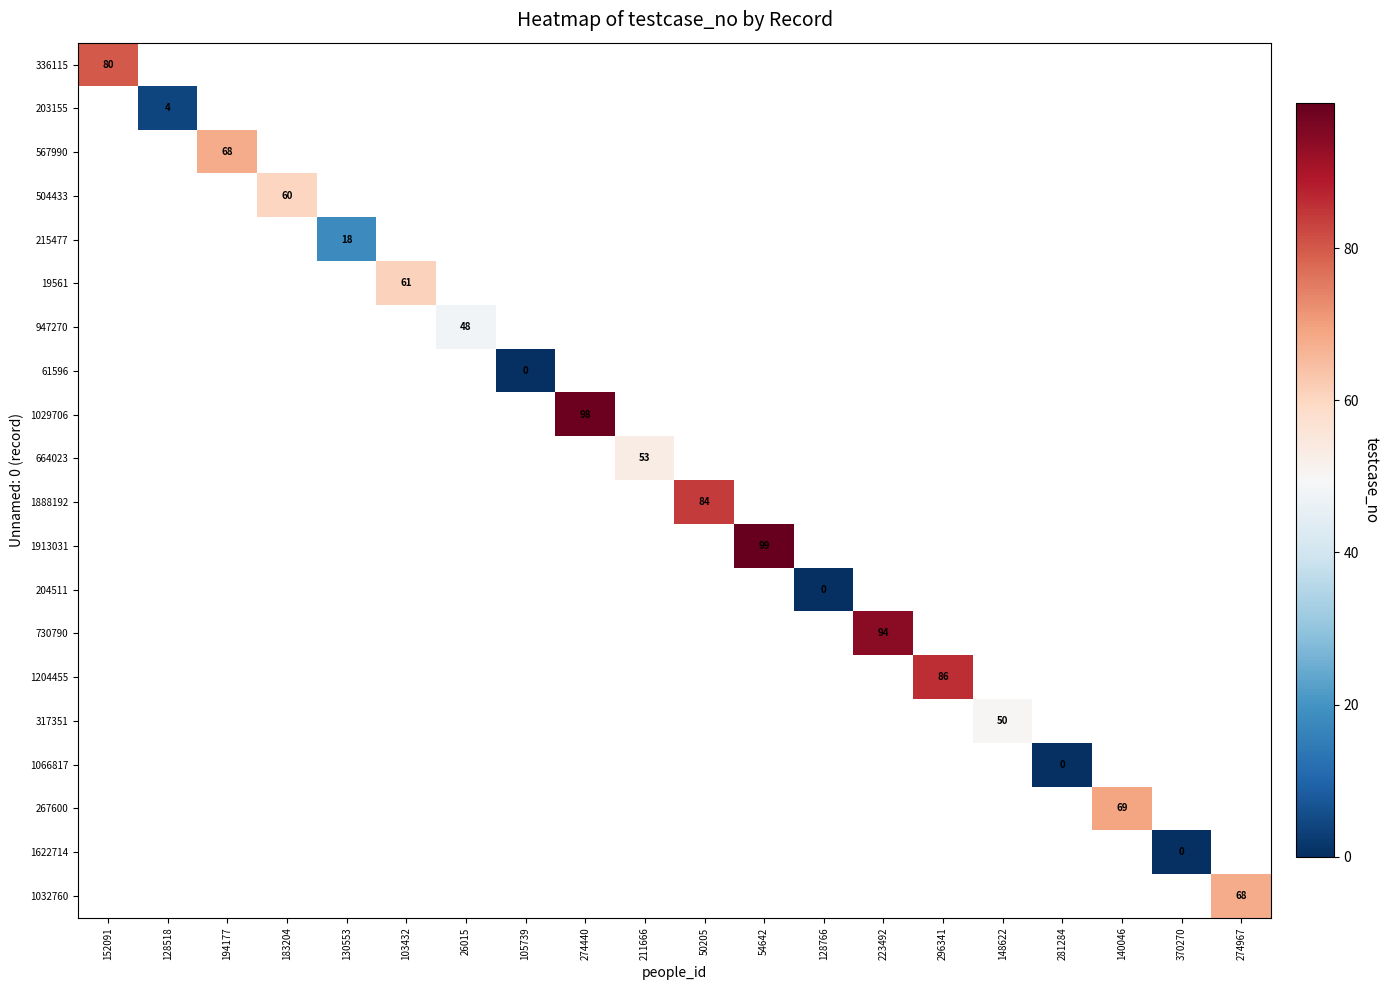

How many values in 19561 are above zero?

1